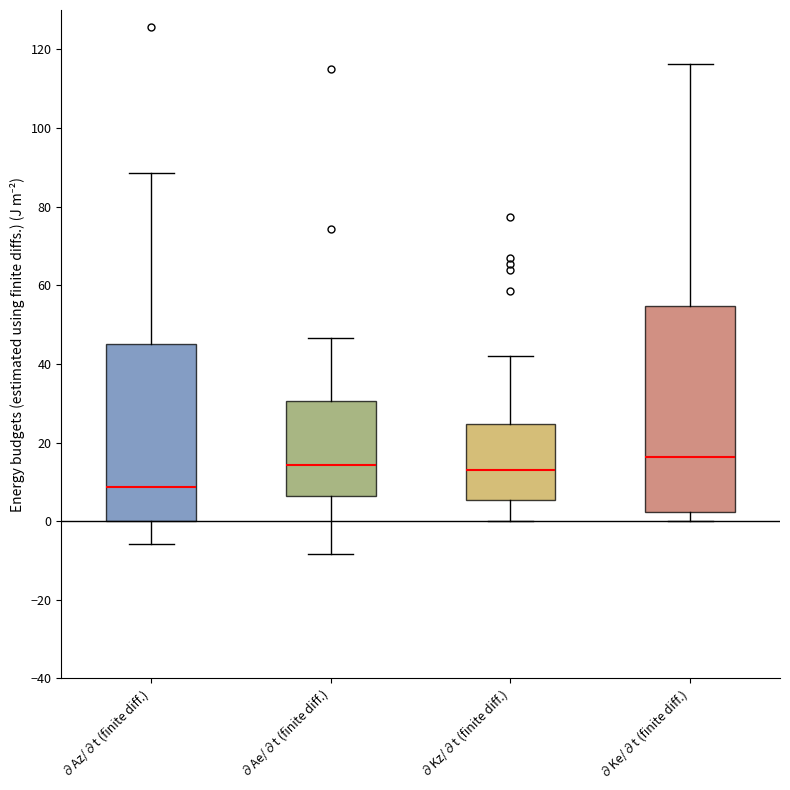

Comparing the boxes themselves (not the whiskers), which one is the tallest?

∂Ke/∂t (finite diff.)